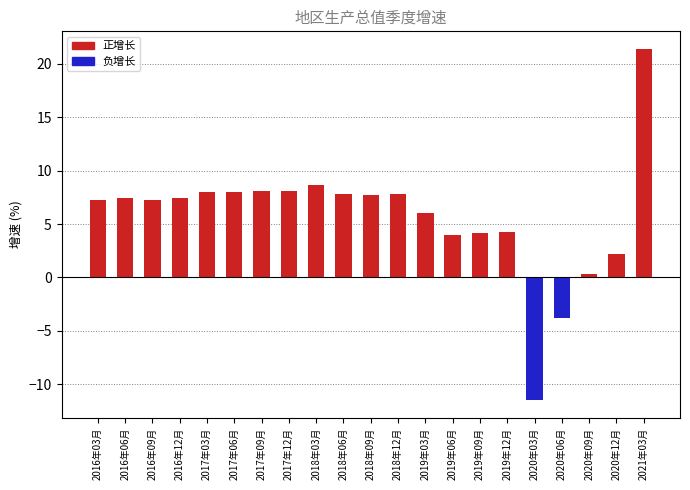

How many values are below 7?

8